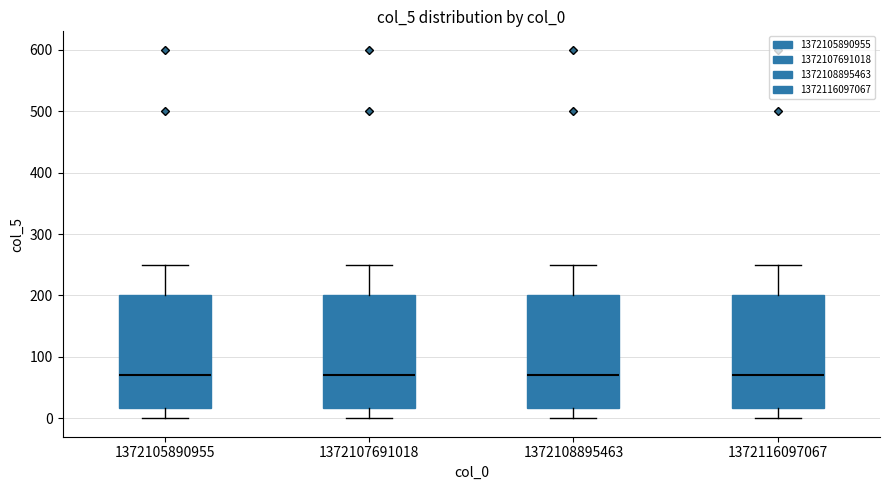

Where does the upper whisker of the box at x = 1372107691018 end on the y-axis? The values are not printed on the chart, so give them approximately, as read against the axis.

250